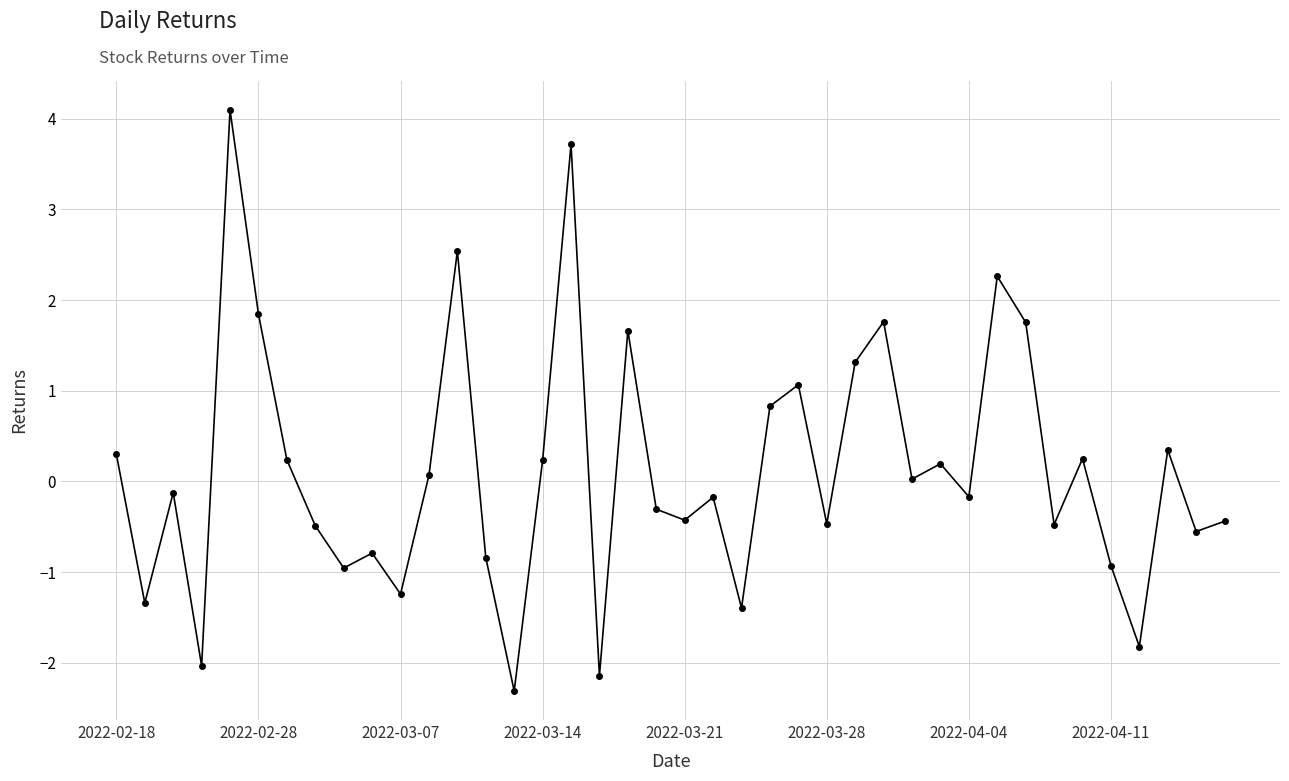

What is the difference between the maximum and minimum values?

6.4